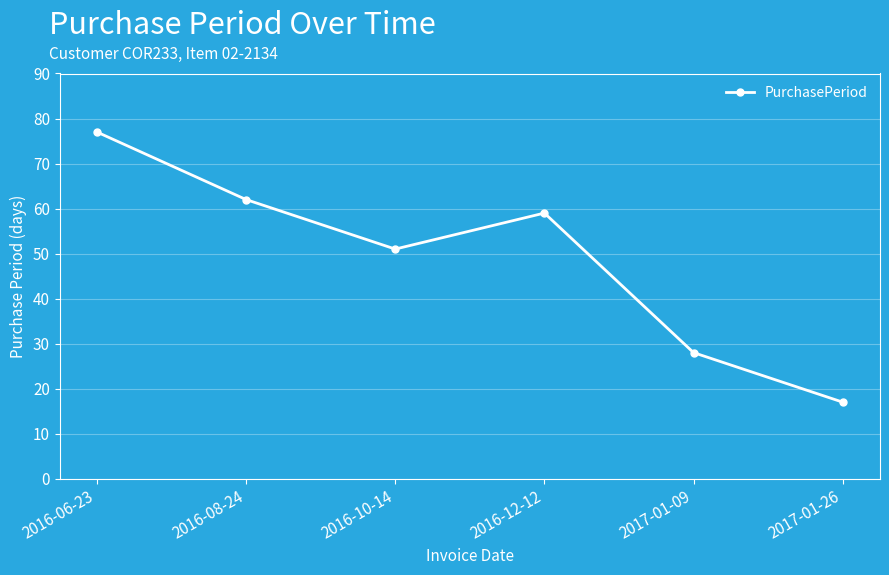

True or false: the data shows 17 at 2017-01-26.

True